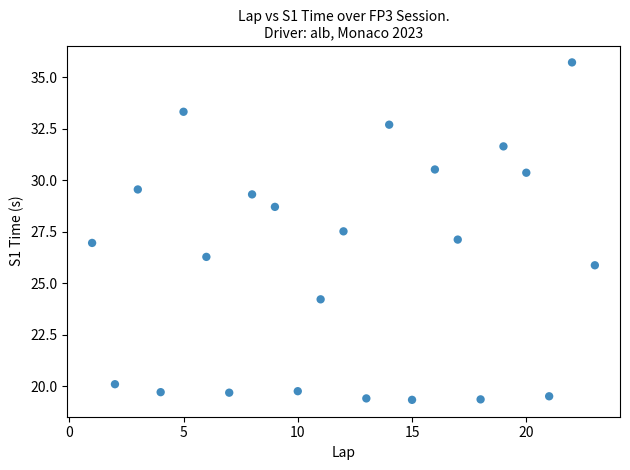

What is the range of Y values (max minus min)?

16.4